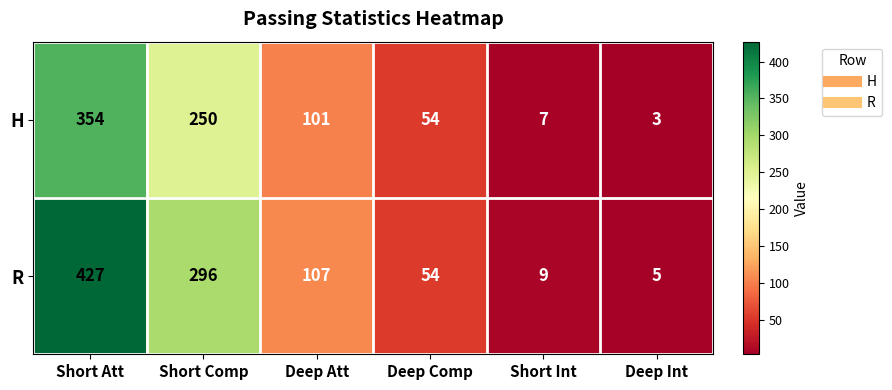

What is the maximum value shown in the chart?

427